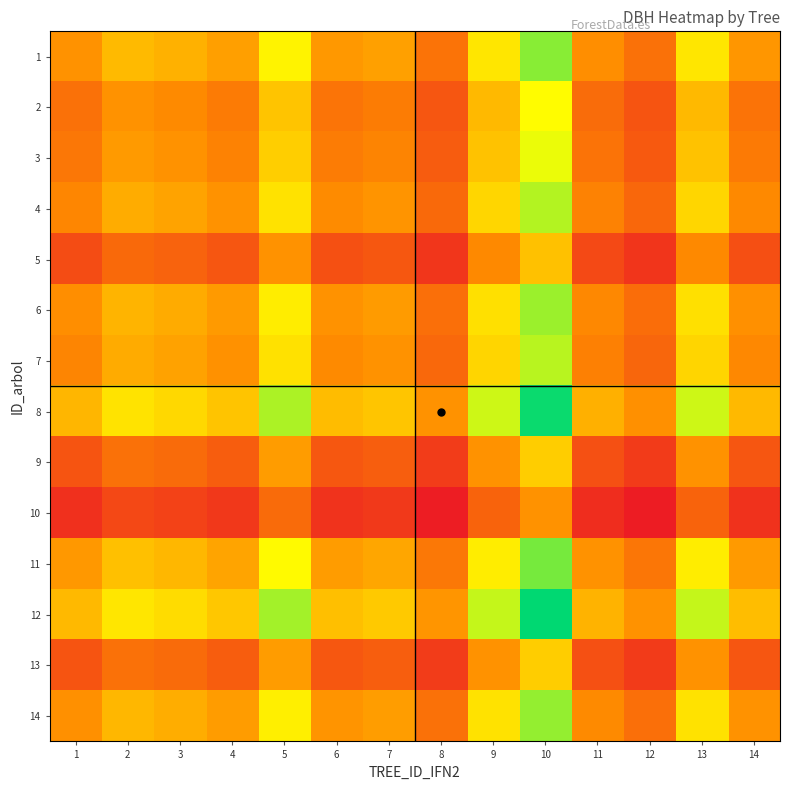

Which has a higher value, 1 or 7?

7